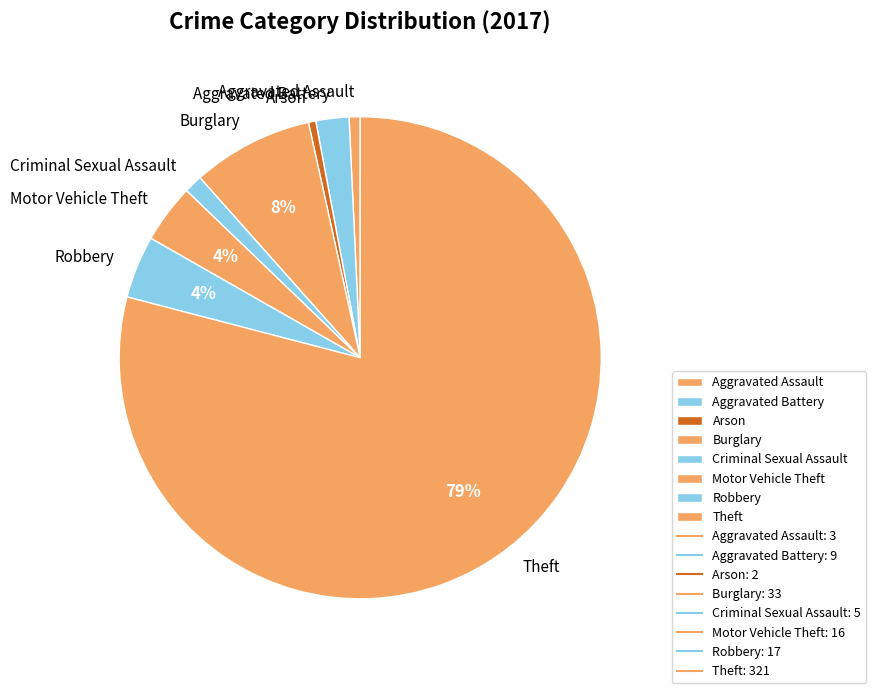

Which has a higher value, Motor Vehicle Theft or Theft?

Theft